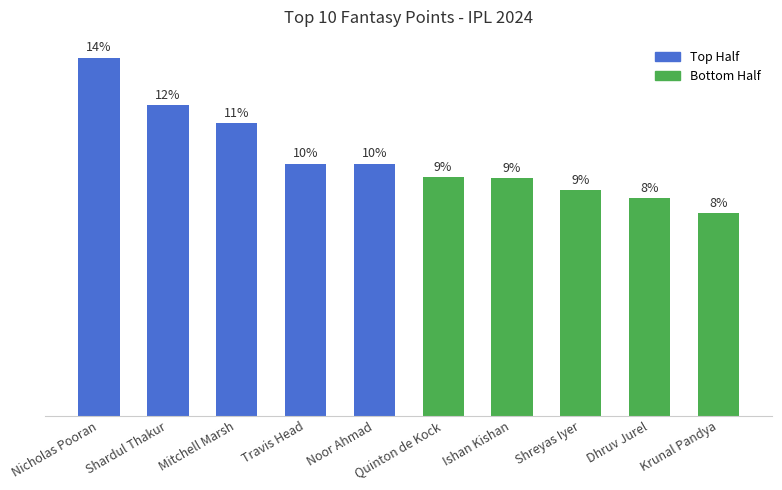

What is the change in value from Dhruv Jurel to Krunal Pandya?

-14